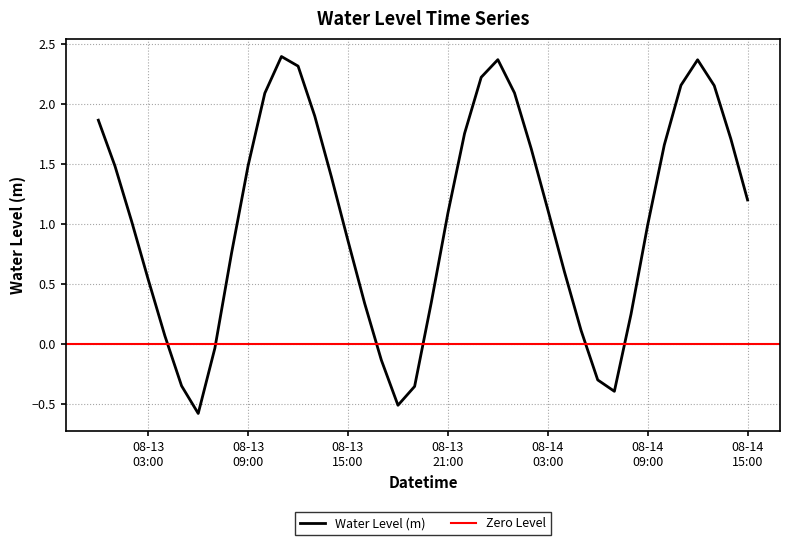

How many values are above zero?

32